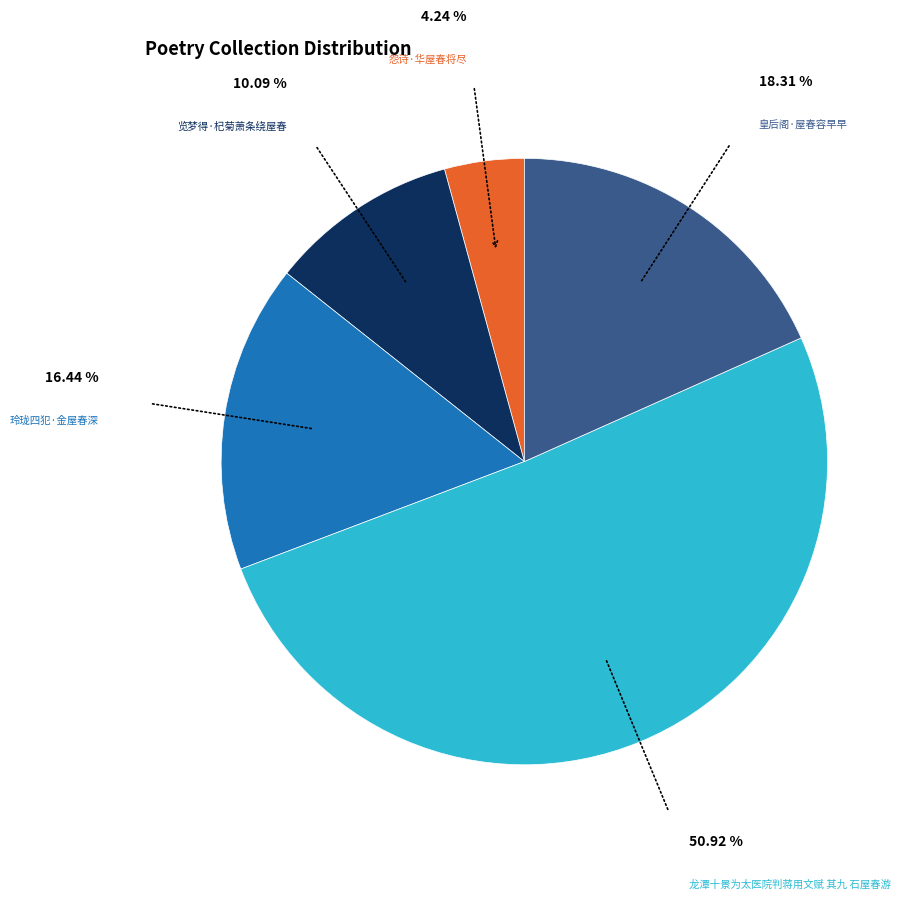

Which category has the biggest portion of the pie?

龙潭十景为太医院判蒋用文赋 其九 石屋春游